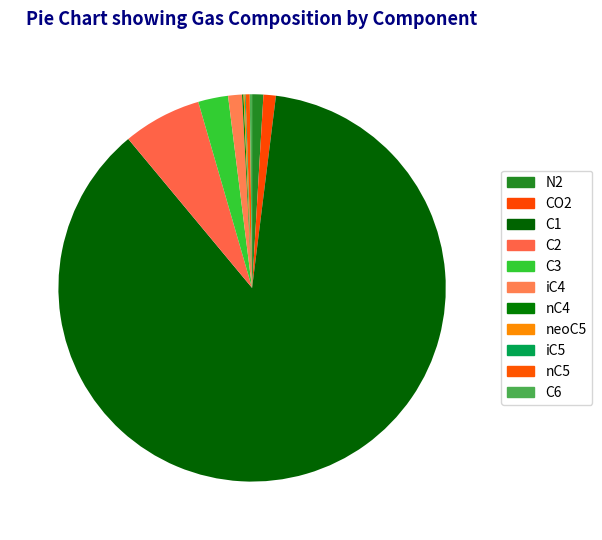

Which category has the biggest portion of the pie?

C1